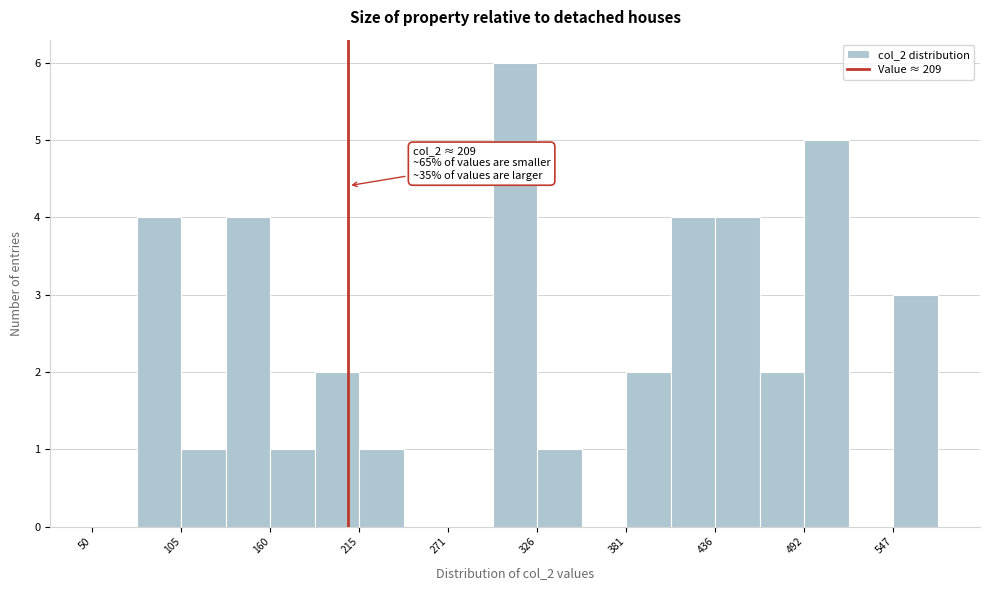

Around what value on the x-axis is the tallest bar? Give the approximate position of its centre, as read against the axis.

310